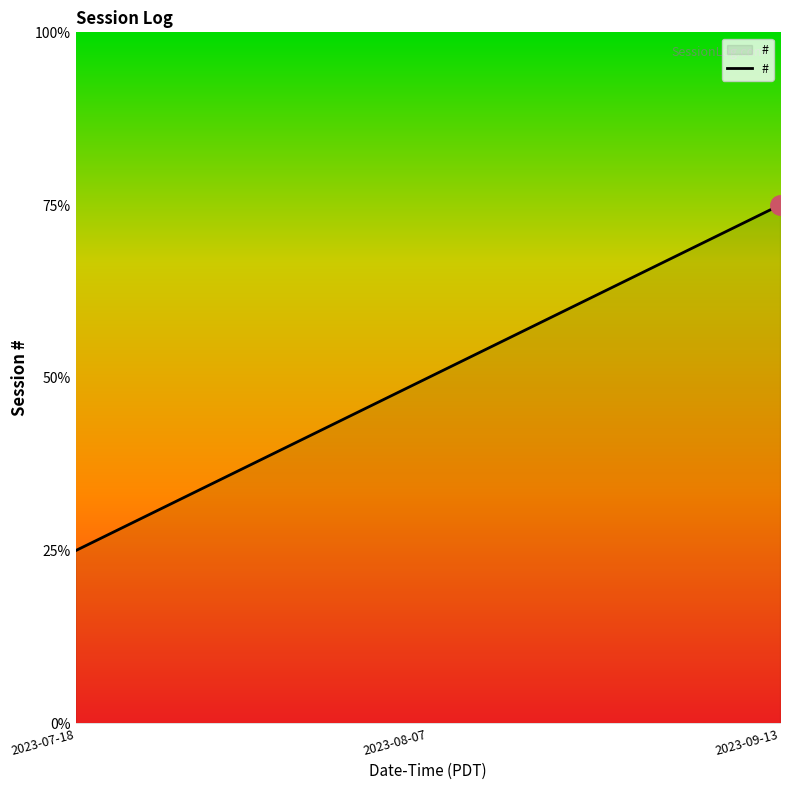

Which has a higher value, 2023-07-18 or 2023-08-07?

2023-08-07